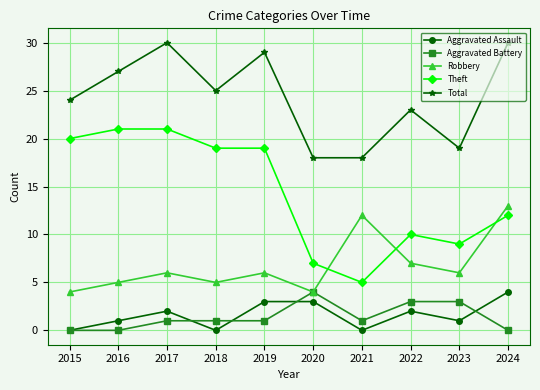

What is the maximum value for Aggravated Battery?

4